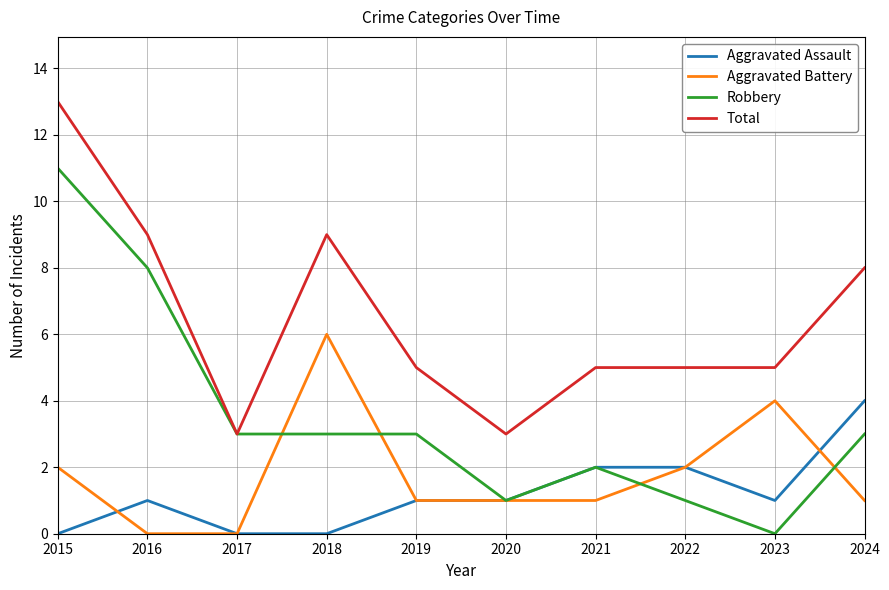

True or false: Total and Aggravated Battery cross at least once.

False